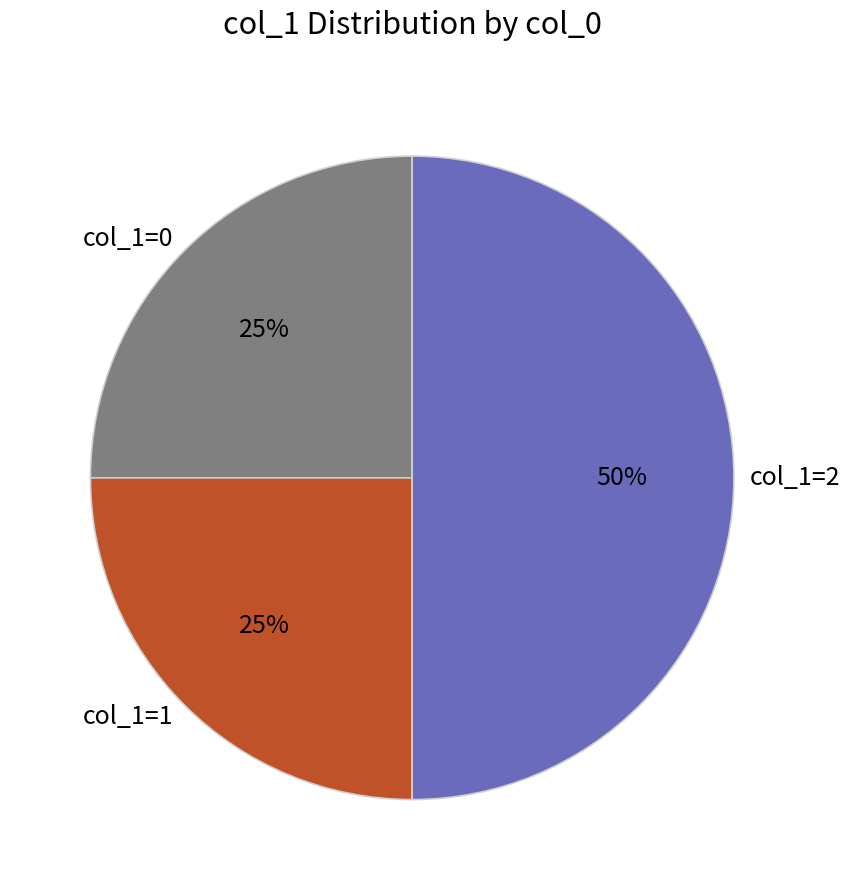

Which category has the biggest portion of the pie?

col_1=2